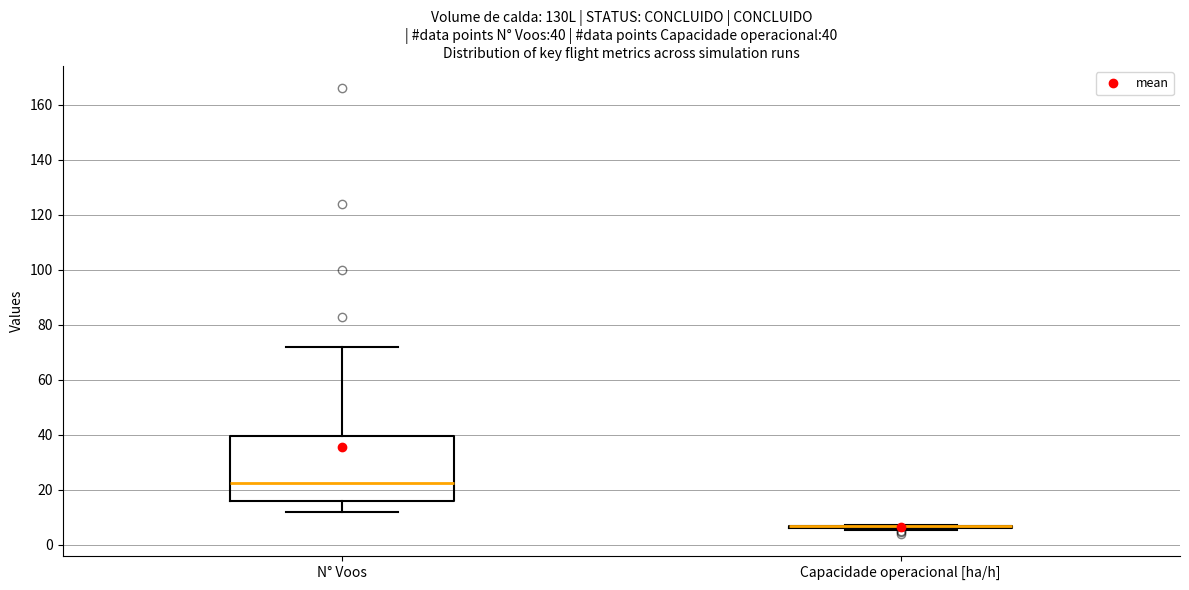

Which box is the tallest, from its lower edge to its upper edge?

N° Voos